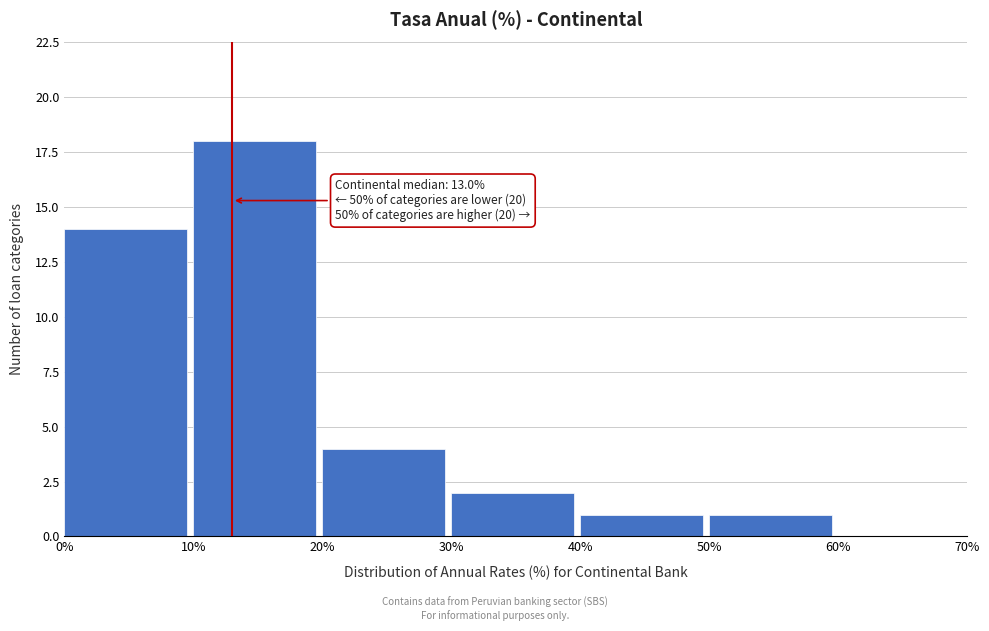

Which range on the x-axis has the tallest bar?

10% to 20%